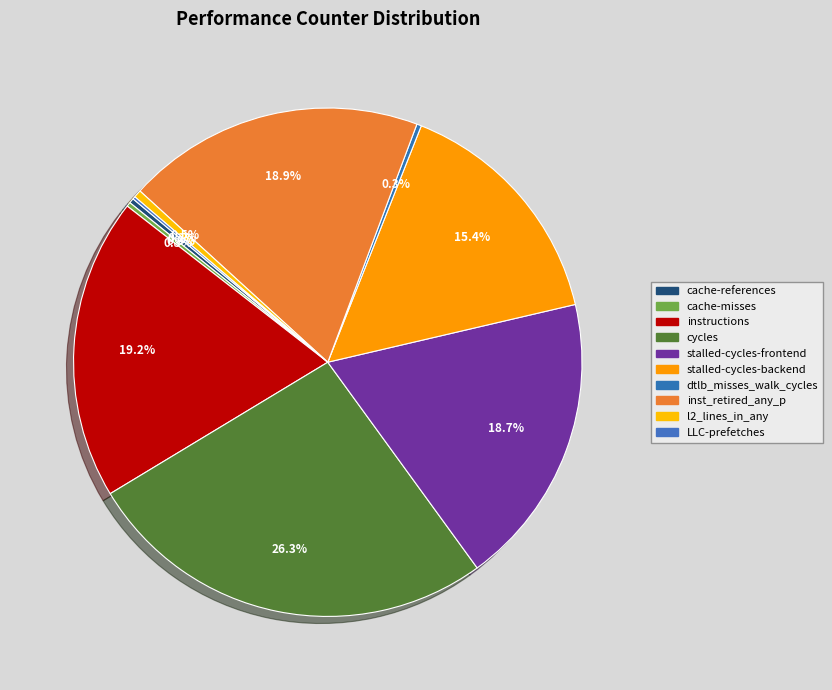

Between cycles and l2_lines_in_any, which is larger?

cycles